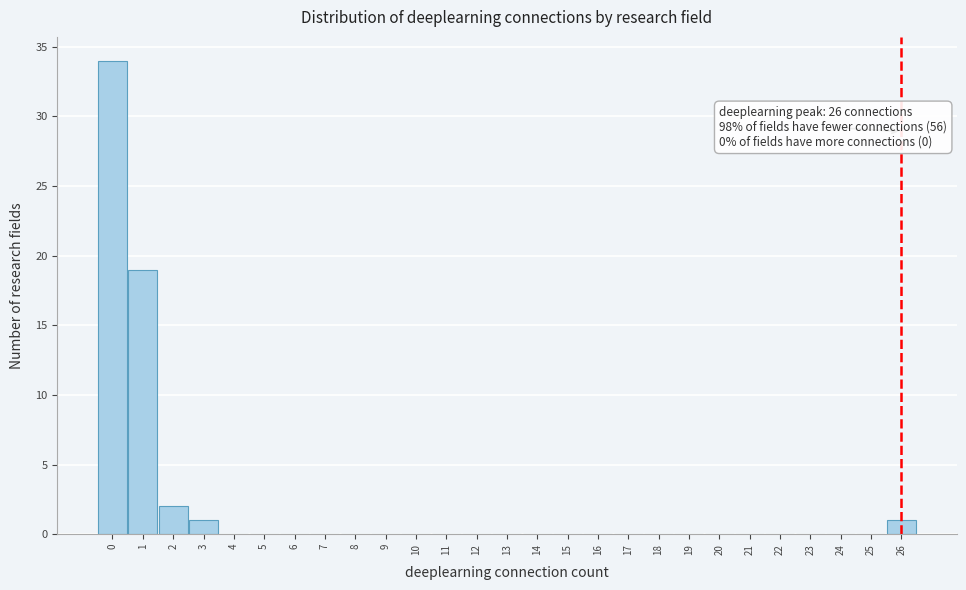

Which range on the x-axis has the tallest bar?

-0.5 to 0.5